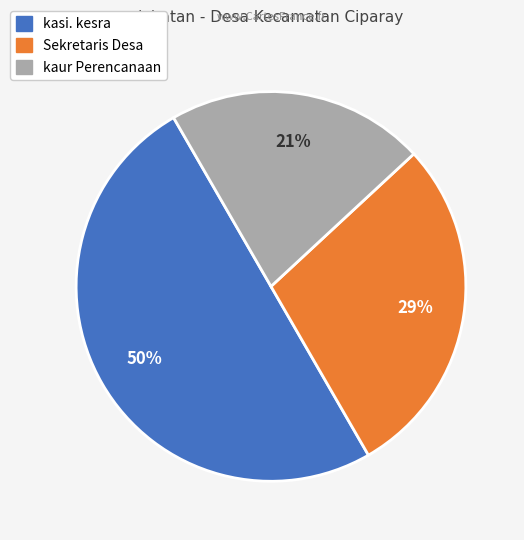

To the nearest percent, what percentage of the pie is kasi. kesra?

50%